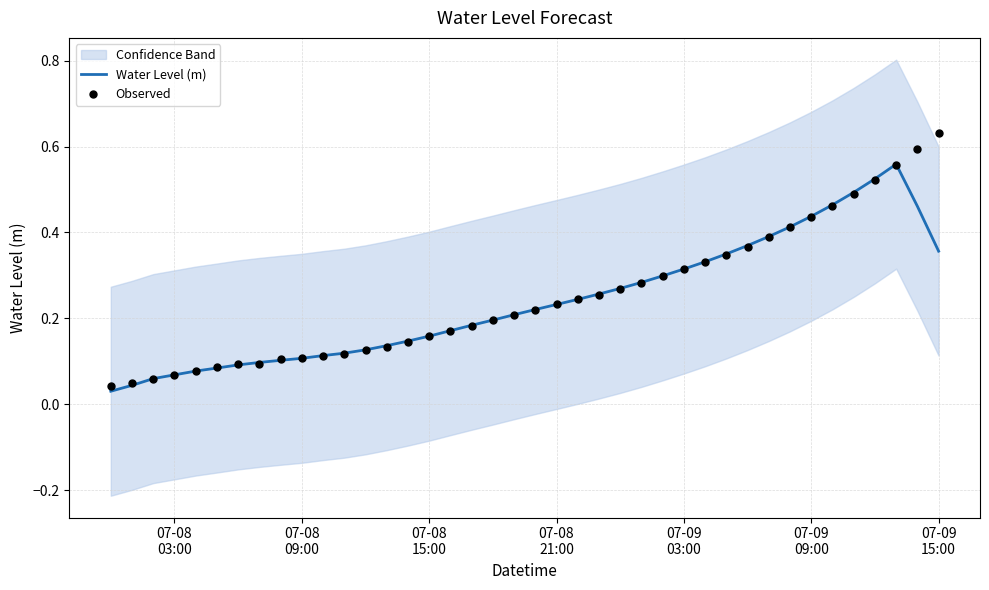

Which series has the largest Y range (max minus min)?

Observed